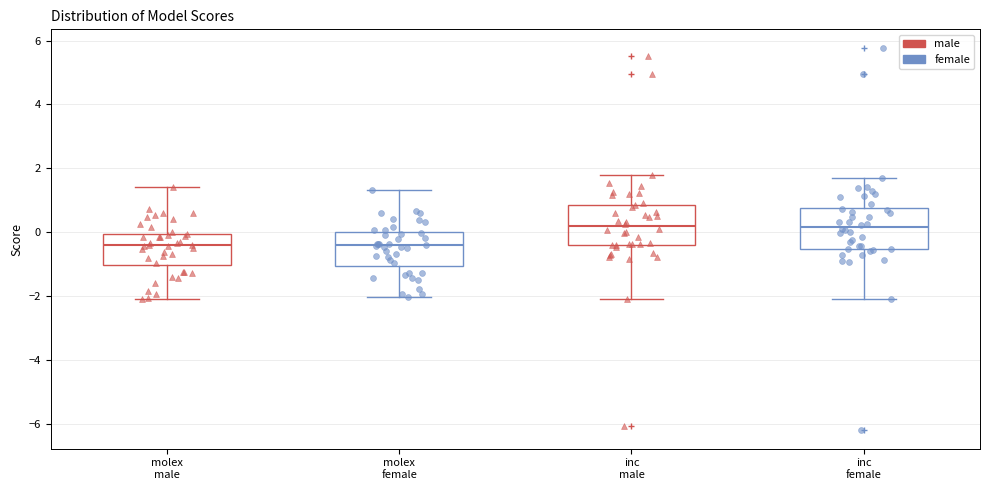

Reading left to right, read every box against the y-axis: the position of its median line, the range the box covers, and the ends of its whiskers. The values are not printed on the chart, so give them approximately, as read against the axis.

molex male: median -0.4, box -1.0 to 0.0, whiskers -2.0 to 1.4
molex female: median -0.4, box -1.0 to 0.0, whiskers -2.0 to 1.4
inc male: median 0.2, box -0.4 to 0.8, whiskers -2.0 to 1.8
inc female: median 0.2, box -0.6 to 0.8, whiskers -2.0 to 1.6